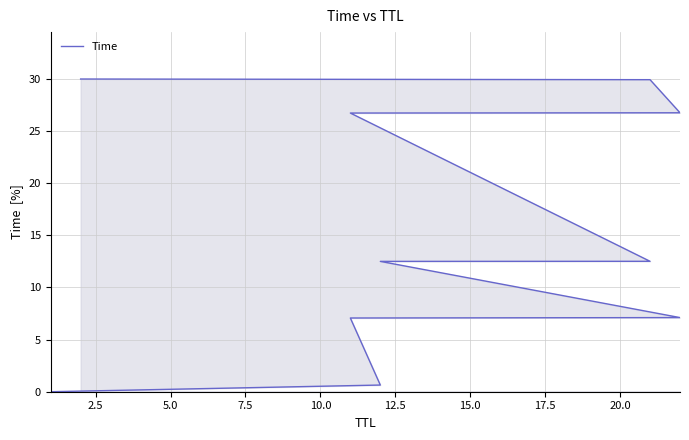

Which has a higher value, 17.5 or 2.5?

17.5